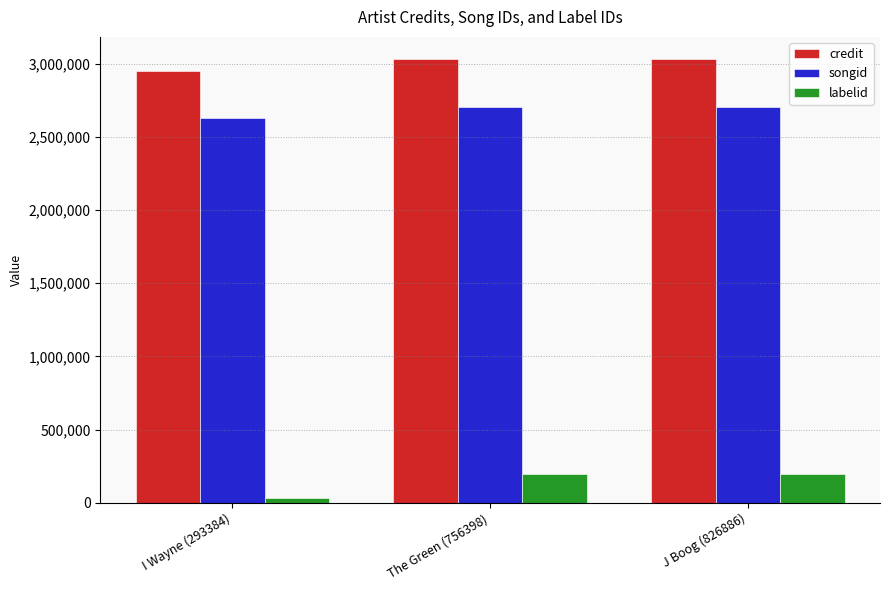

What are all the series names shown in the legend?

credit, songid, labelid